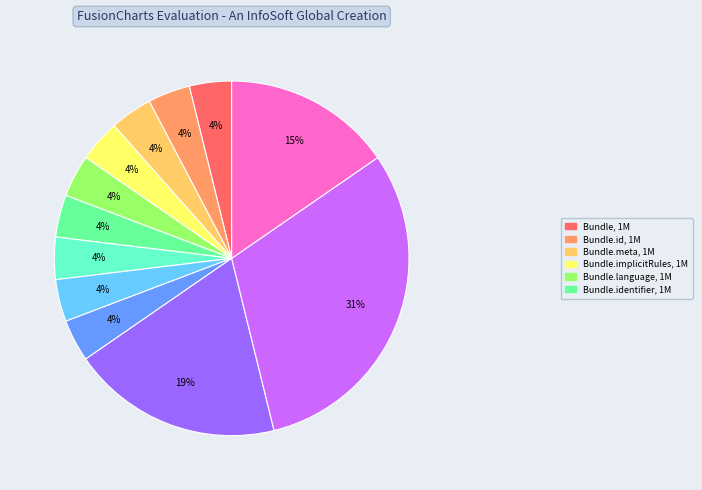

Does any single category account for the majority?

No